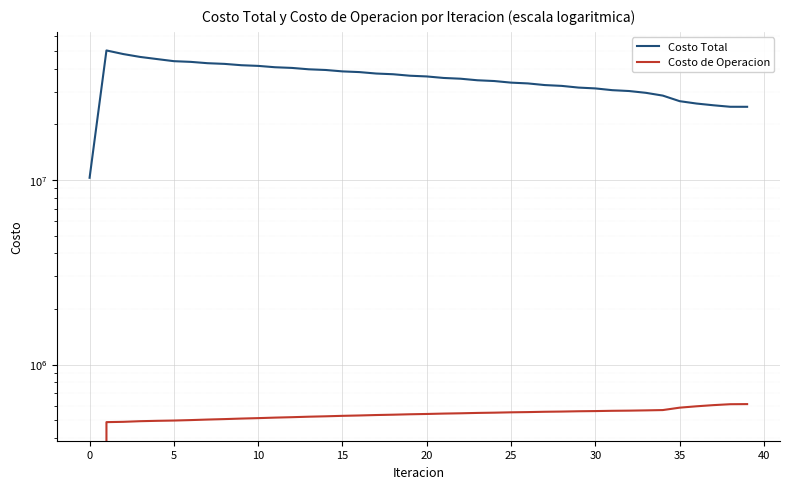

What are all the series names shown in the legend?

Costo Total, Costo de Operacion